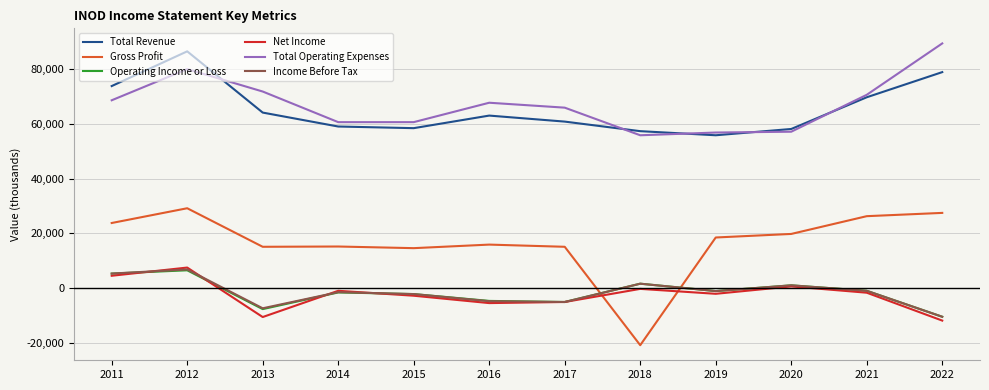

Which category has the lowest value in the Operating Income or Loss series?

2022